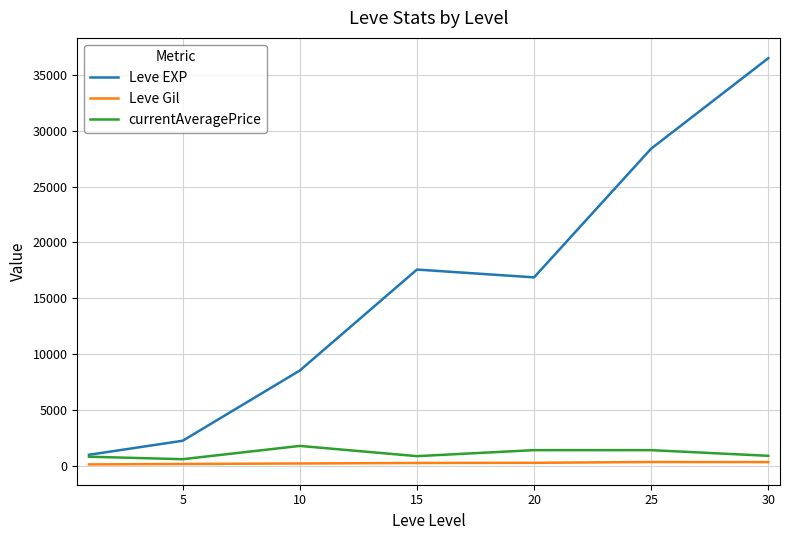

What is the greatest value displayed?

36492.5